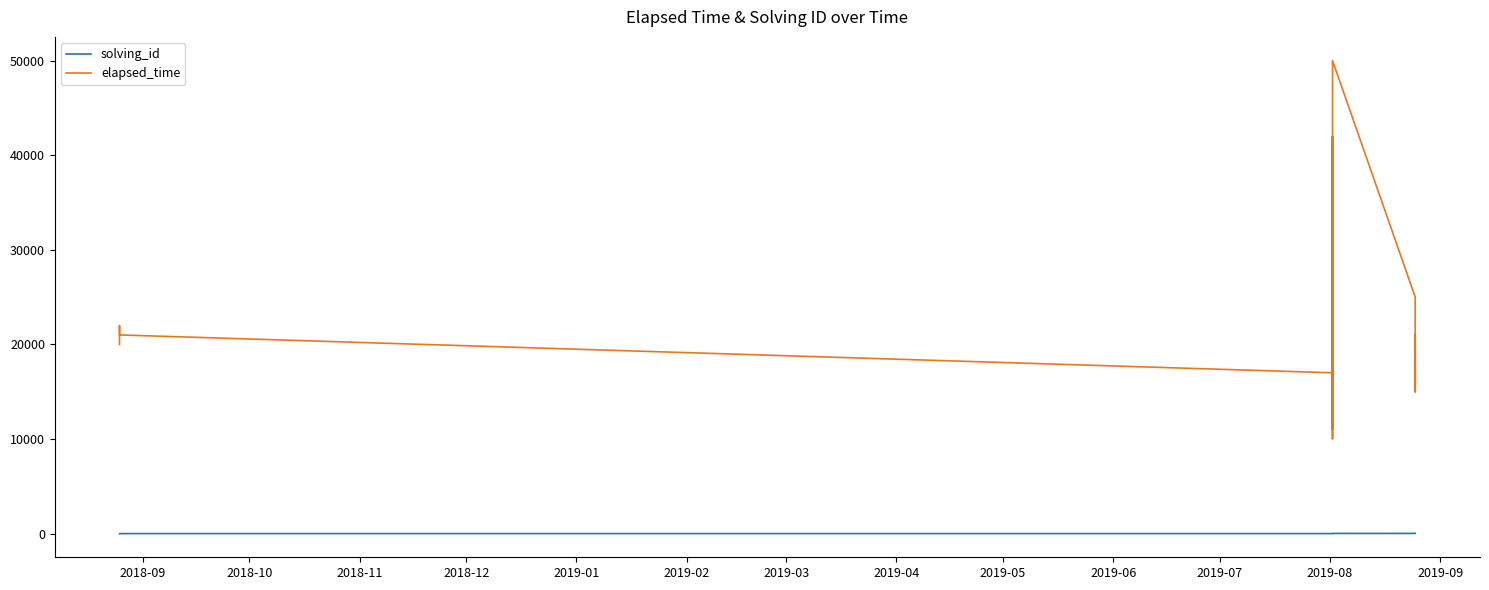

List the series in order of their peak value, highest first.

elapsed_time, solving_id